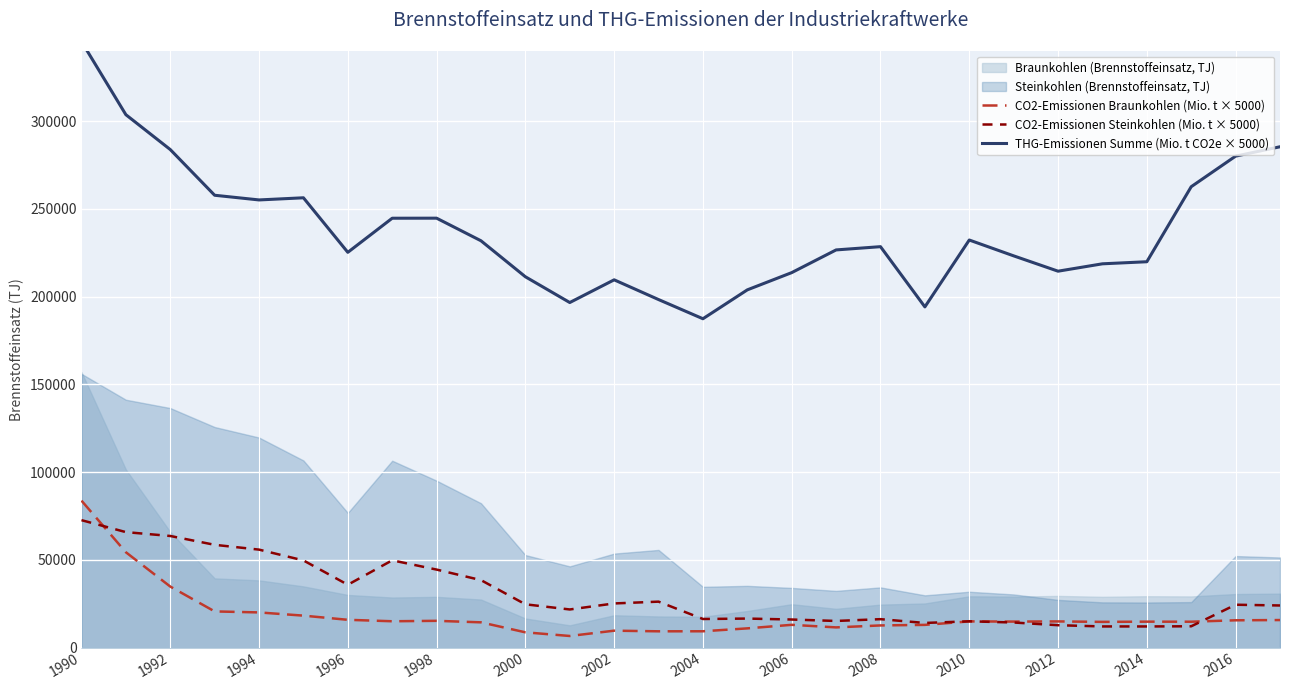

What is the minimum value for CO2-Emissionen Steinkohlen (Mio. t × 5000)?

12004.2